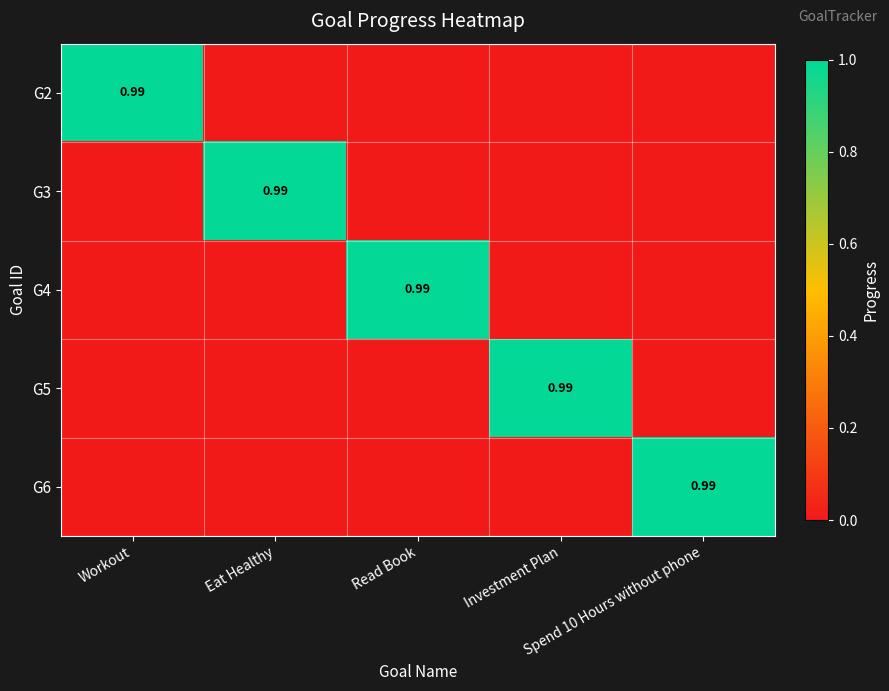

Which has a higher value, Spend 10 Hours without phone or Investment Plan?

Spend 10 Hours without phone